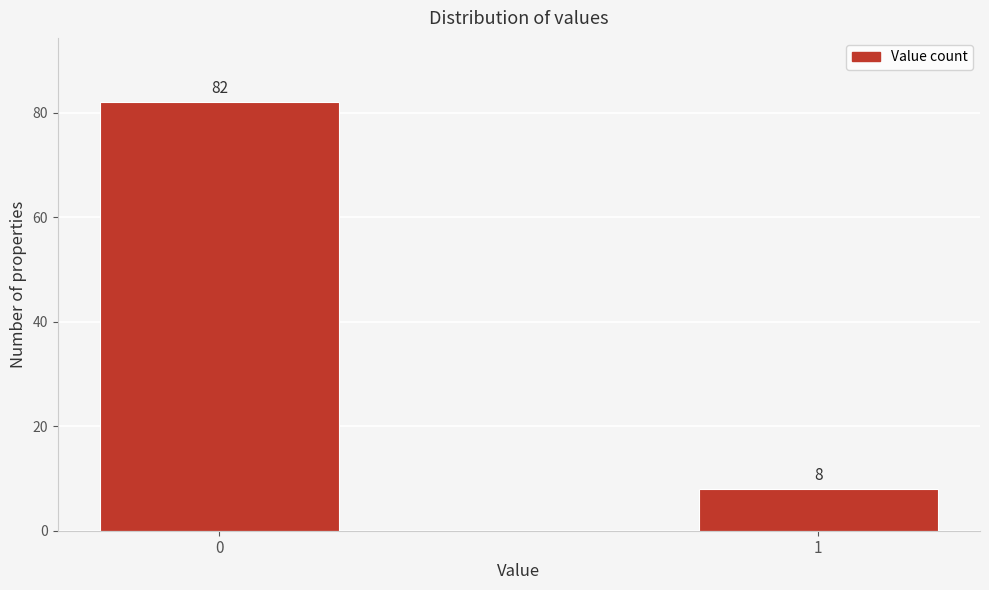

Reading left to right, extract all data points from this chart.

0=82	1=8